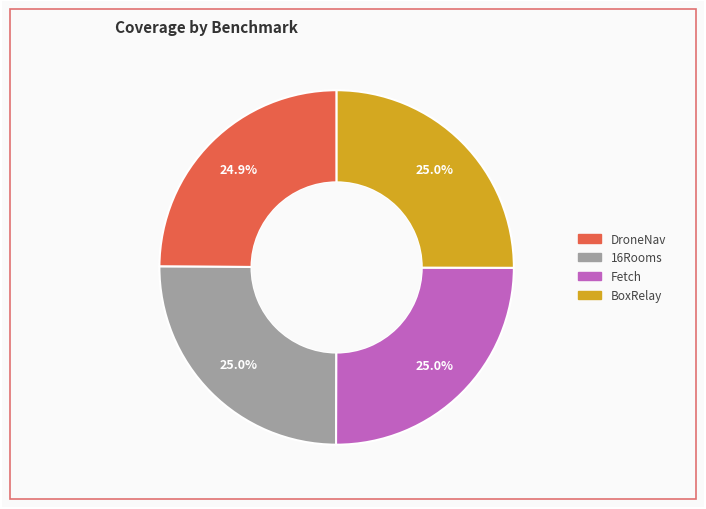

To the nearest percent, what is the average slice percentage?

25%